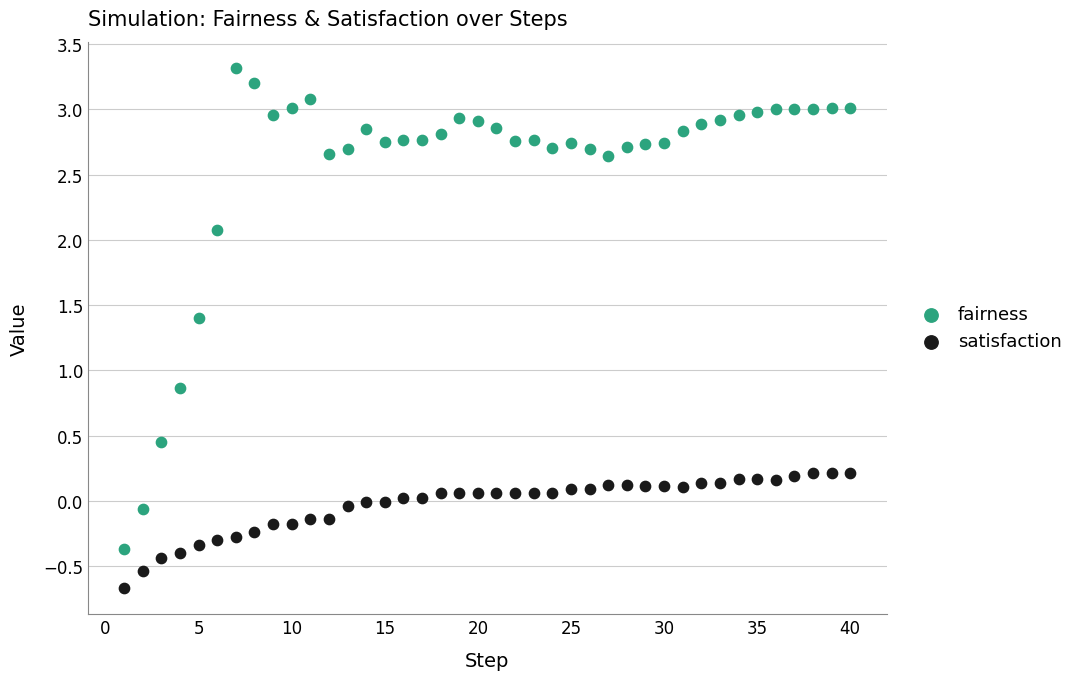

Which series reaches the maximum Y coordinate?

fairness